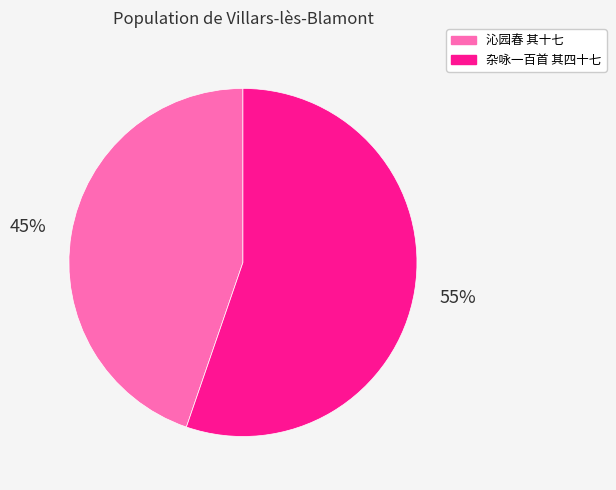

Is there any slice that represents more than half of the pie?

Yes